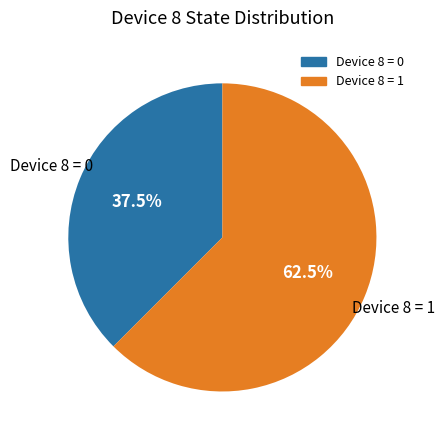

To the nearest percent, what is the combined percentage of Device 8 = 1 and Device 8 = 0?

100%